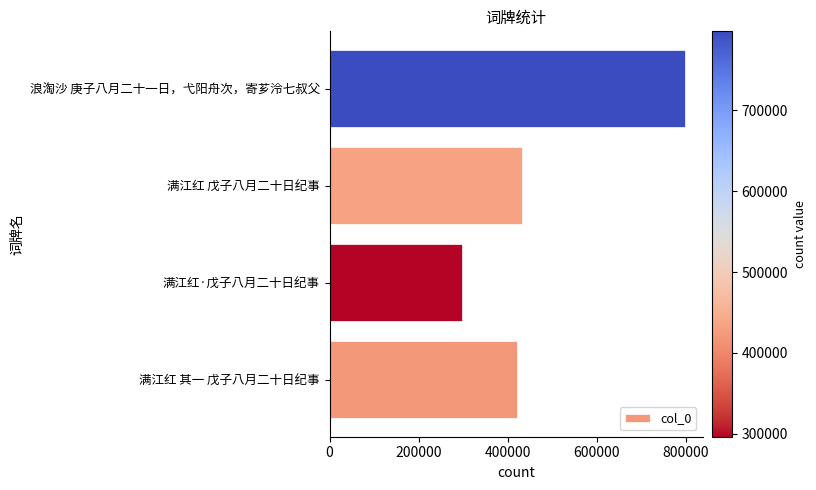

What is the difference between the maximum and minimum values?

500792